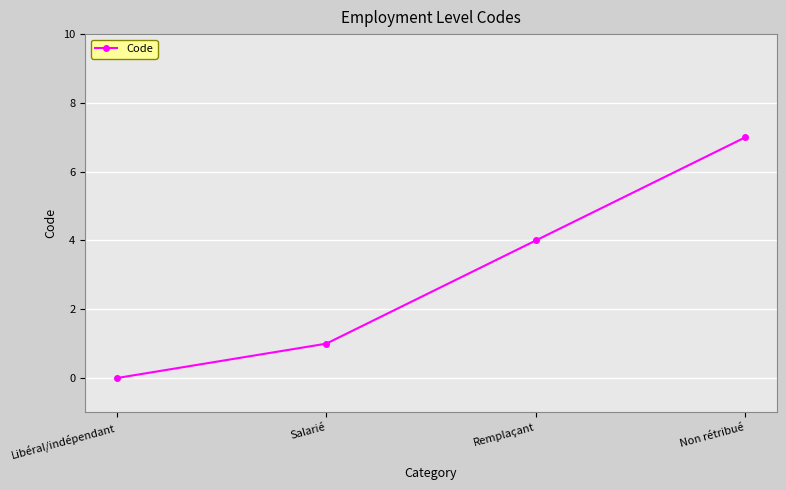

Reading right to left, extract all data points from this chart.

7	4	1	0